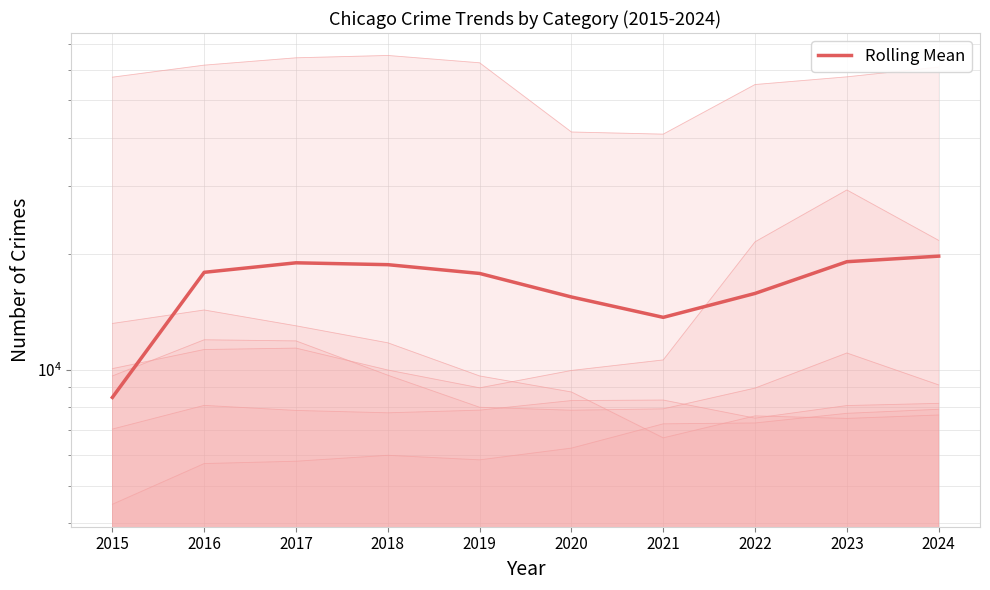

Count the number of values greater than 17891.

5